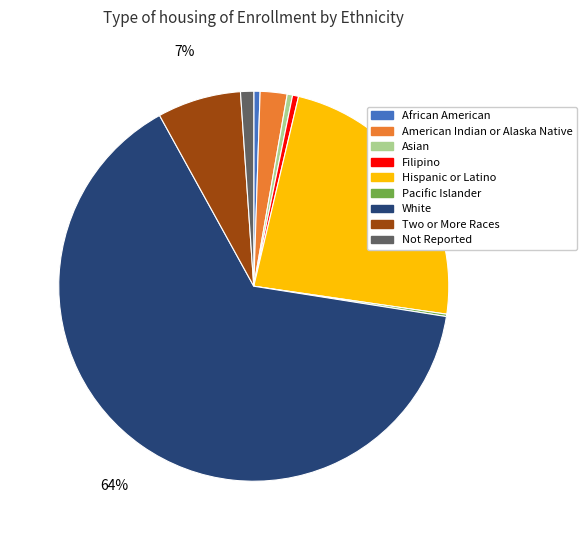

Approximately how many times larger is the value at American Indian or Alaska Native compared to Filipino?

4.5